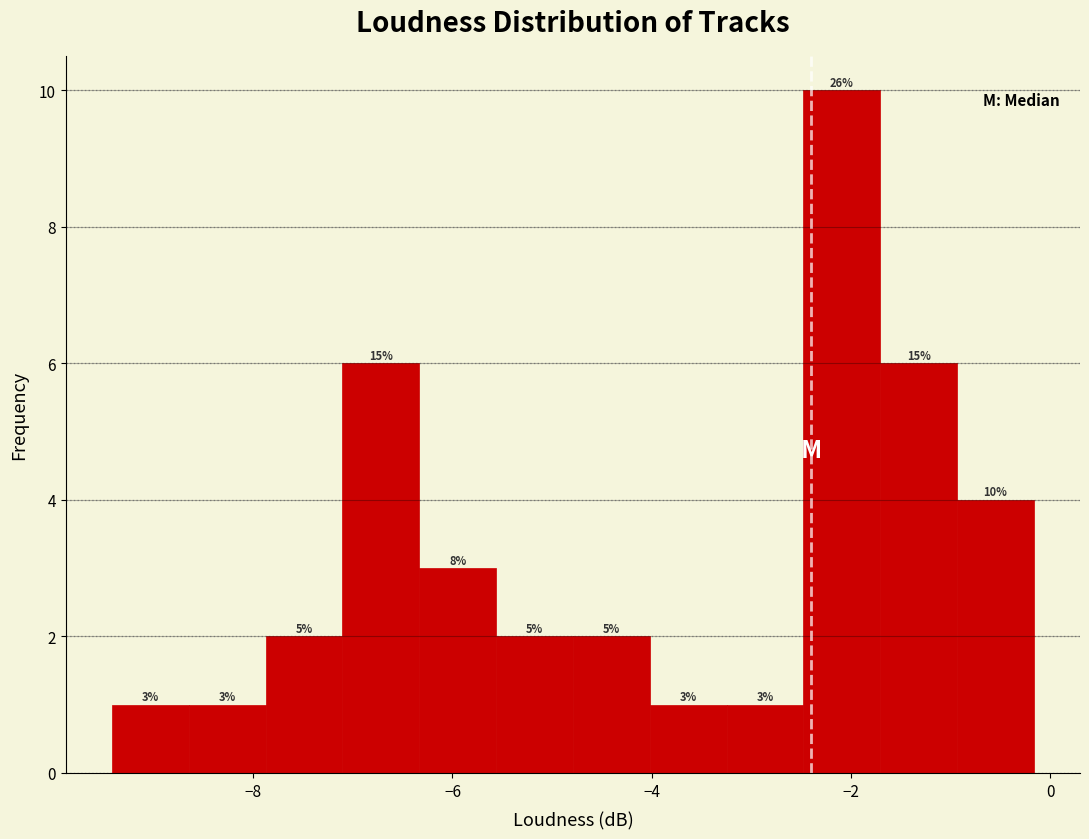

Read against the x-axis, roughly where is the centre of the tallest bar?

-2.0